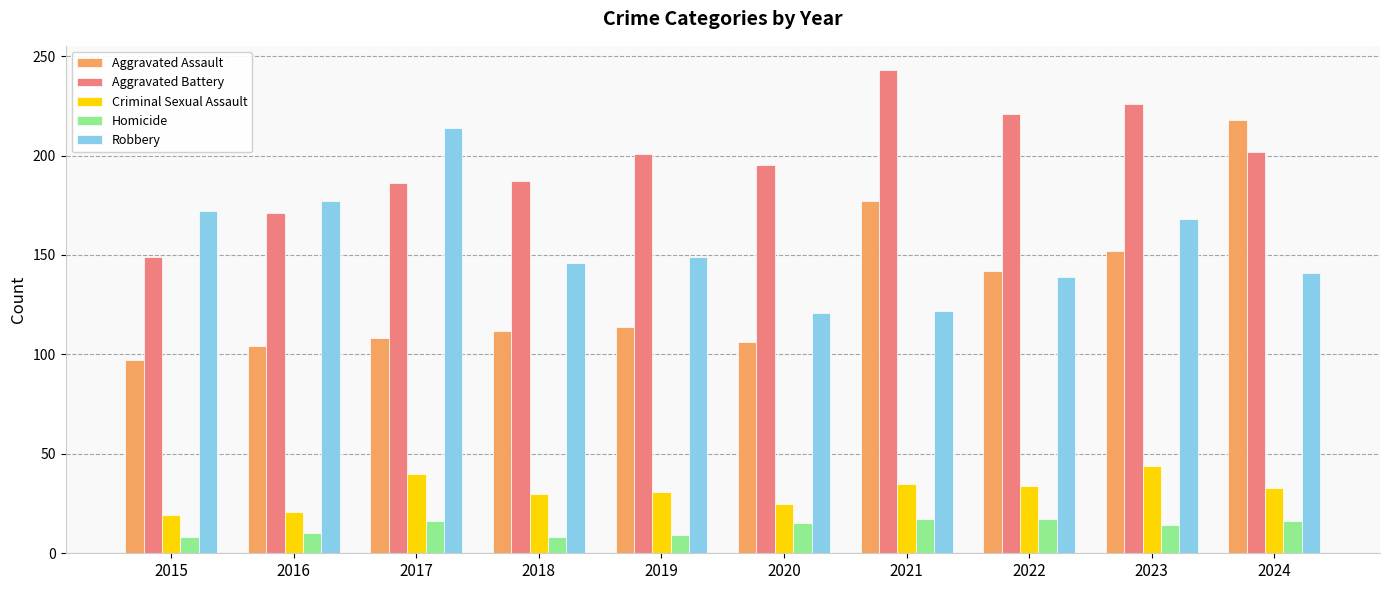

What is the total value across all series at 2019?

504